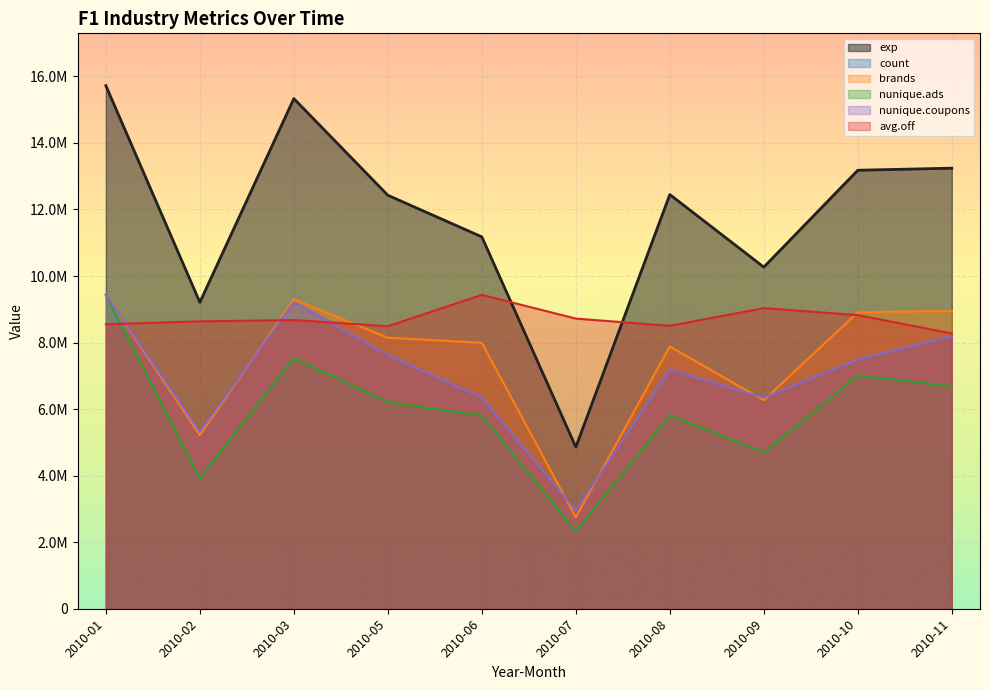

Reading left to right, transcribe all the data shown in this chart.

exp: 15722109.0	9210169.0	15332671.0	12427962.0	11177322.0	4860126.0	12448539.0	10268063.0	13179386.0	13241533.0
count: 9433265.4	5314959.3	9216911.5	7625456.1	6347743.2	2959558.7	7187499.8	6343077.9	7493661.0	8195207.6
brands: 9433265.4	5218866.7	9302247.8	8144925.9	7992072.1	2751369.1	7882890.8	6267007.3	8909195.1	8952867.6
nunique.ads: 9433265.4	3925311.4	7537670.8	6214331.2	5803023.0	2333727.3	5820905.9	4694279.0	7010123.3	6688229.9
nunique.coupons: 9433265.4	5314959.3	9216911.5	7625456.1	6347743.2	2959558.7	7187499.8	6343077.9	7493661.0	8195207.6
avg.off: 8550839.2	8636780.9	8676993.8	8489698.3	9433265.4	8721271.3	8502868.5	9034926.9	8825021.2	8273249.6